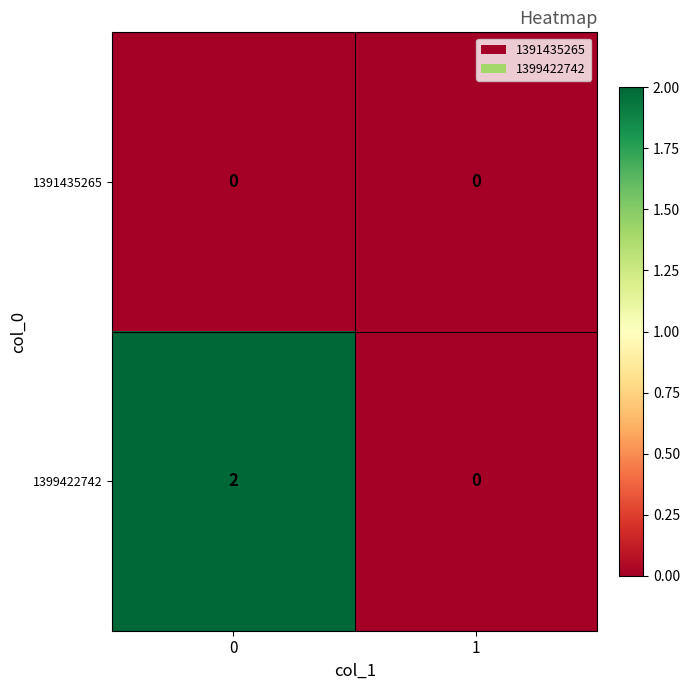

Which series has the largest total across all categories?

1399422742